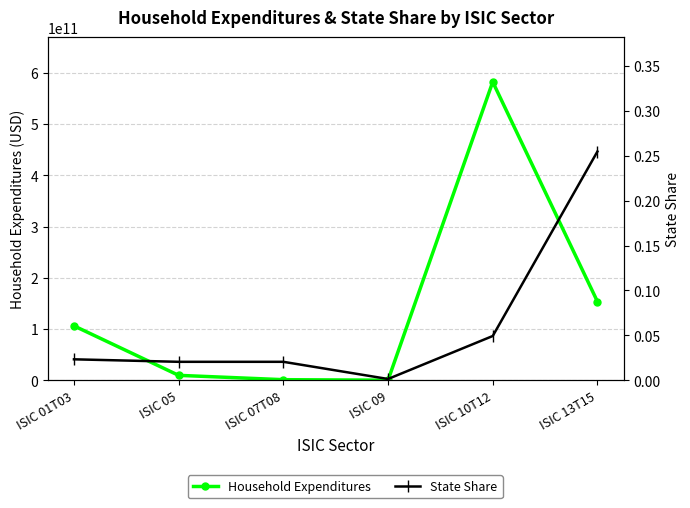

Rank the series at ISIC 01T03 from lowest to highest value.

State Share, Household Expenditures